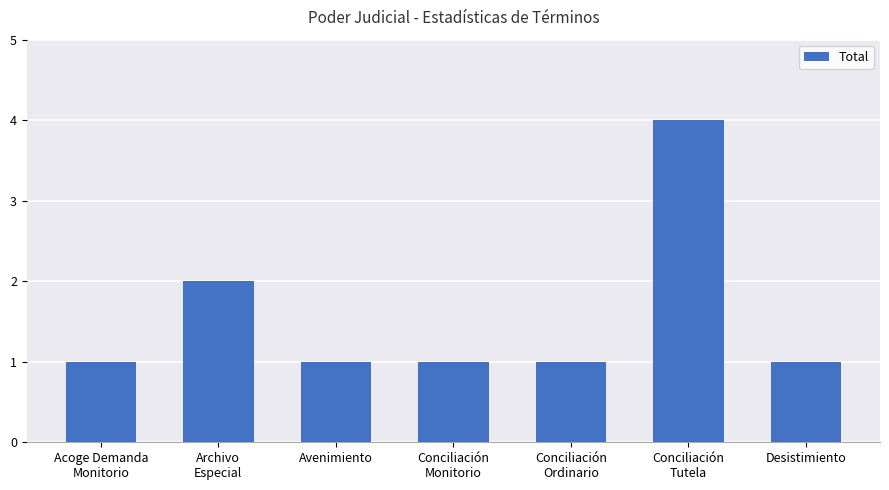

Reading right to left, transcribe all the data shown in this chart.

1	4	1	1	1	2	1